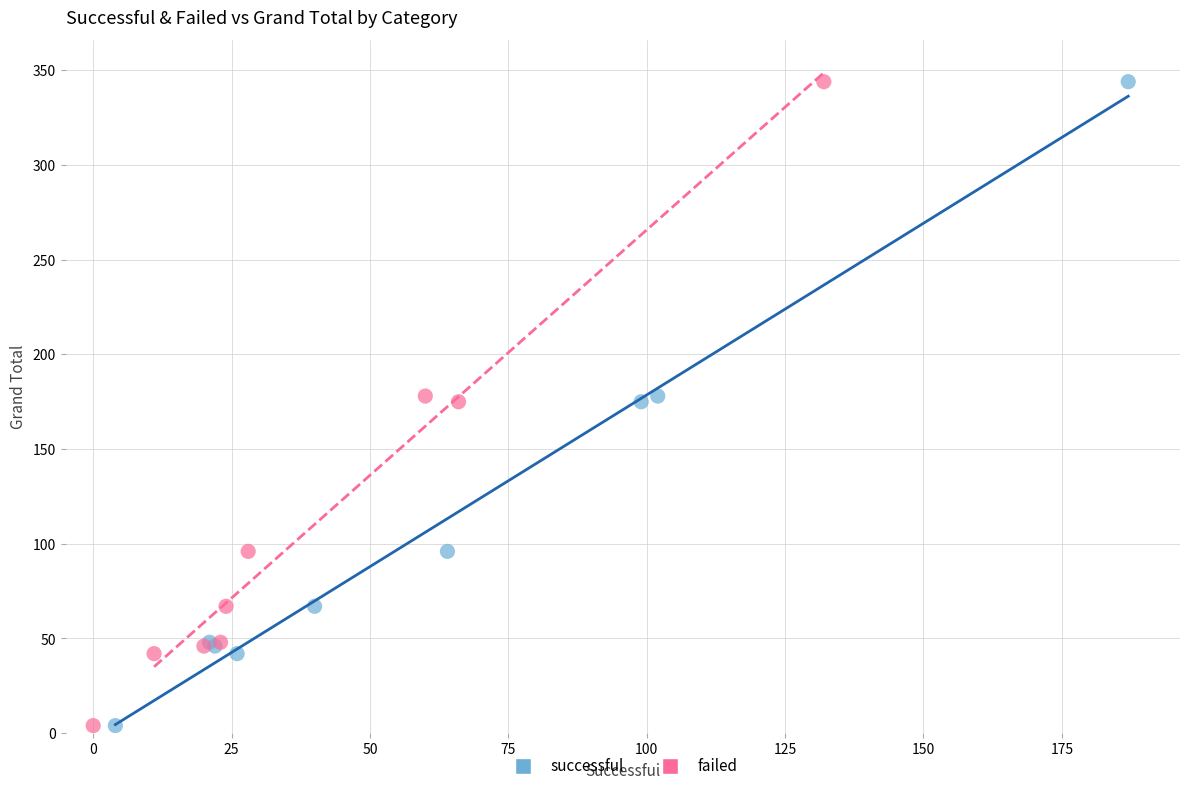

What are all the series names shown in the legend?

successful, failed